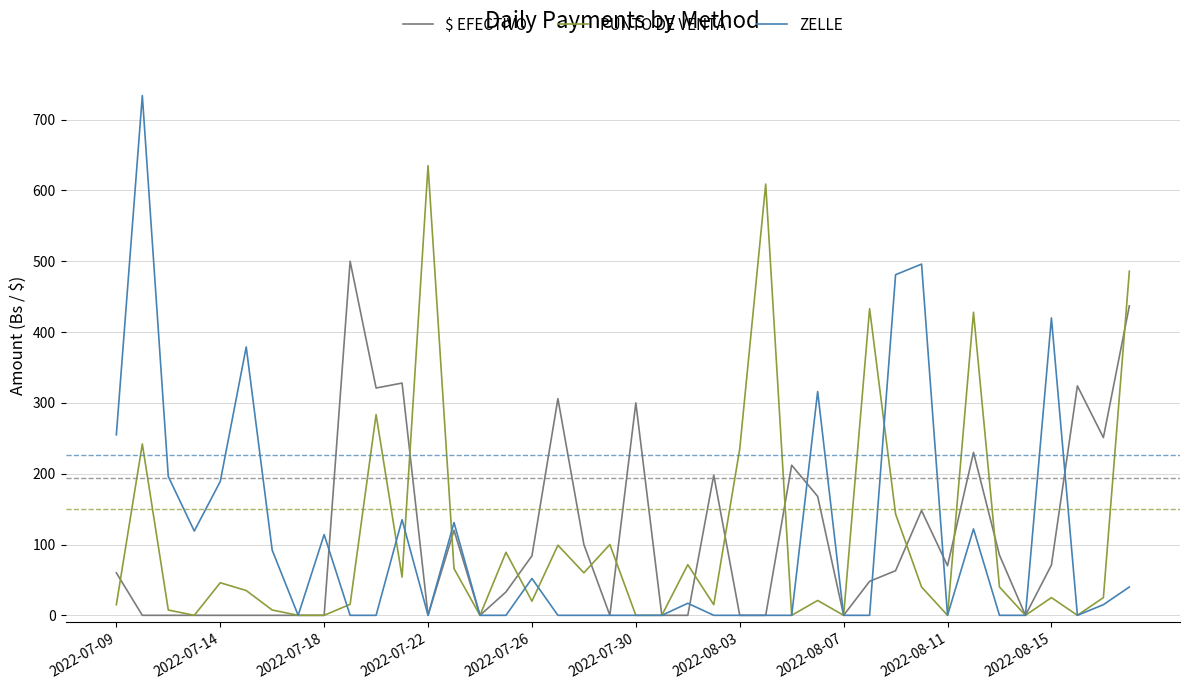

Which series has the widest spread of values?

ZELLE